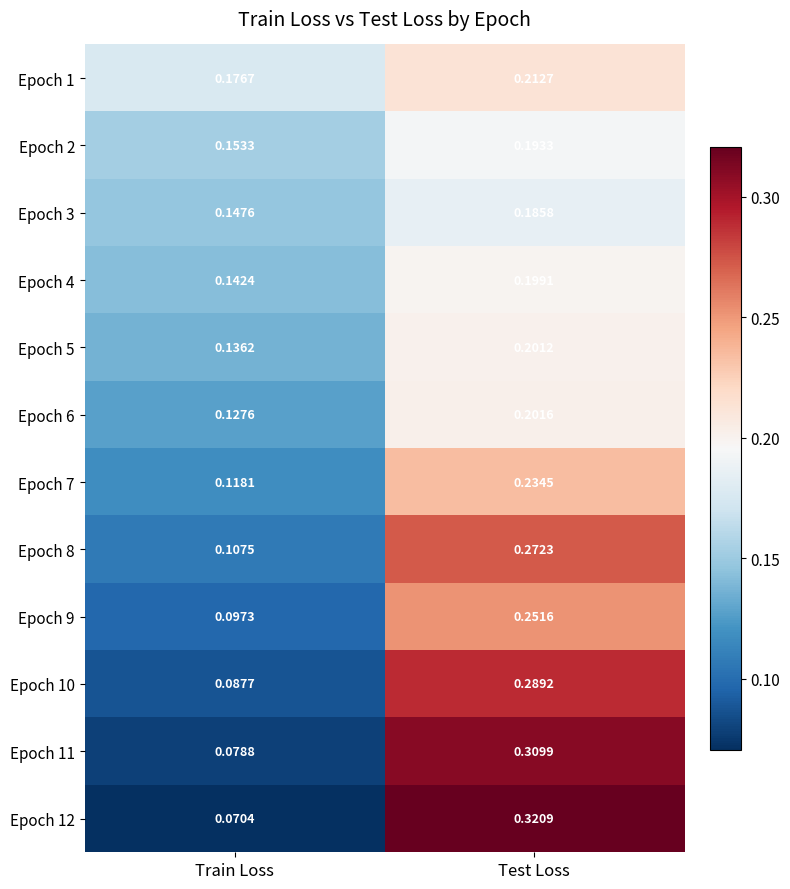

Which category has the lowest value in the Epoch 12 series?

Train Loss